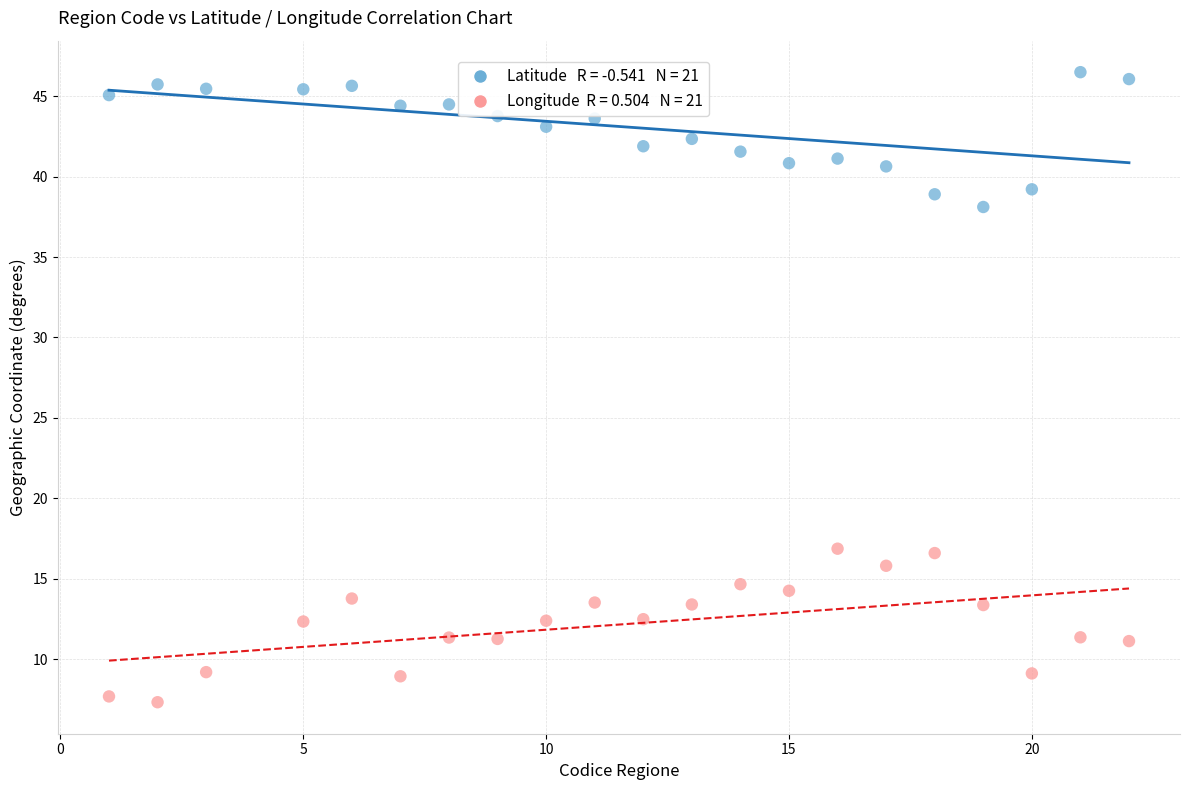

Across all data points, what is the range of X values (max minus min)?

21.0